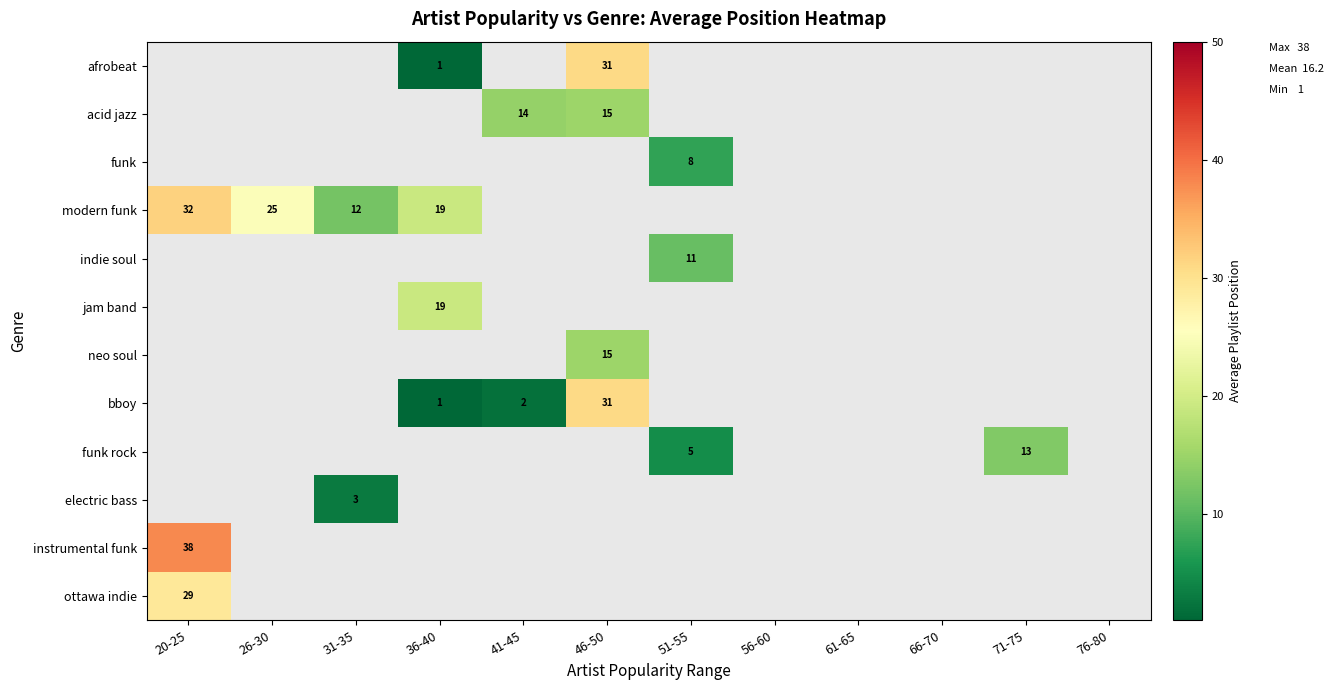

Which label corresponds to the largest value in the chart?

20-25